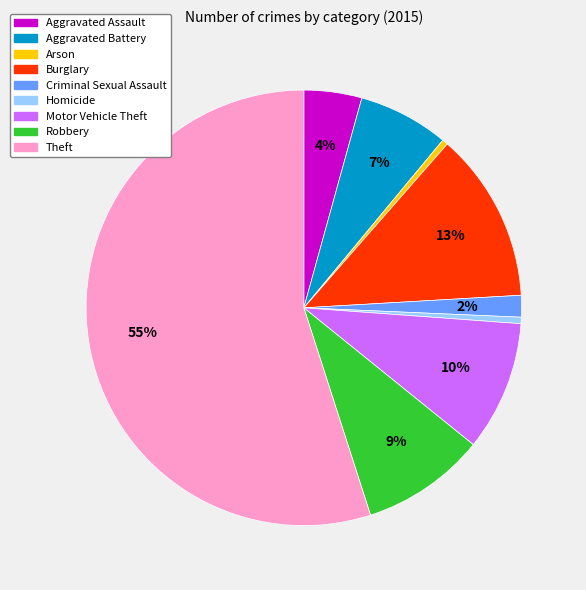

Which category has the biggest portion of the pie?

Theft